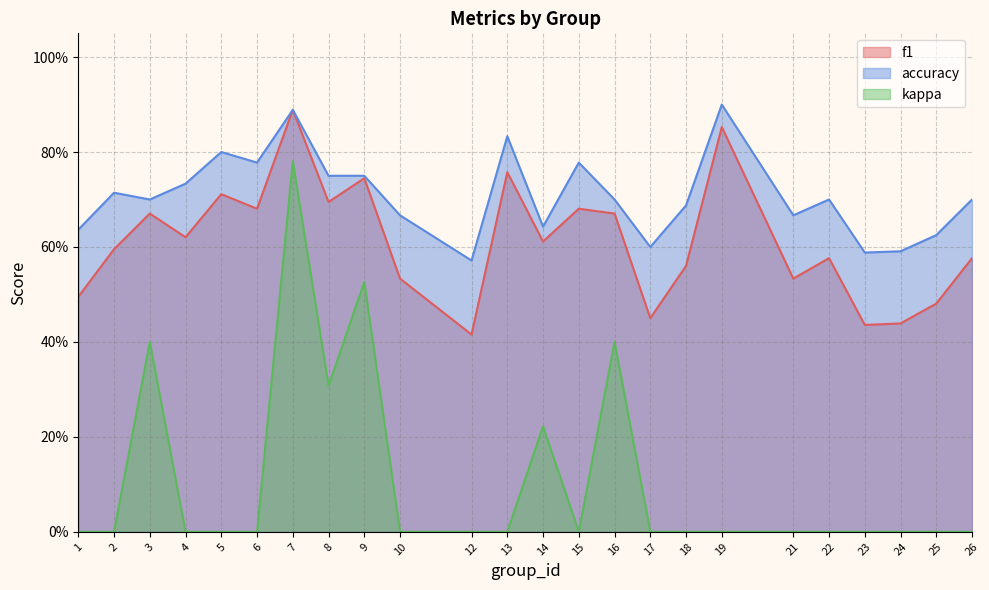

True or false: accuracy has a value of 1.0 at 3.

False